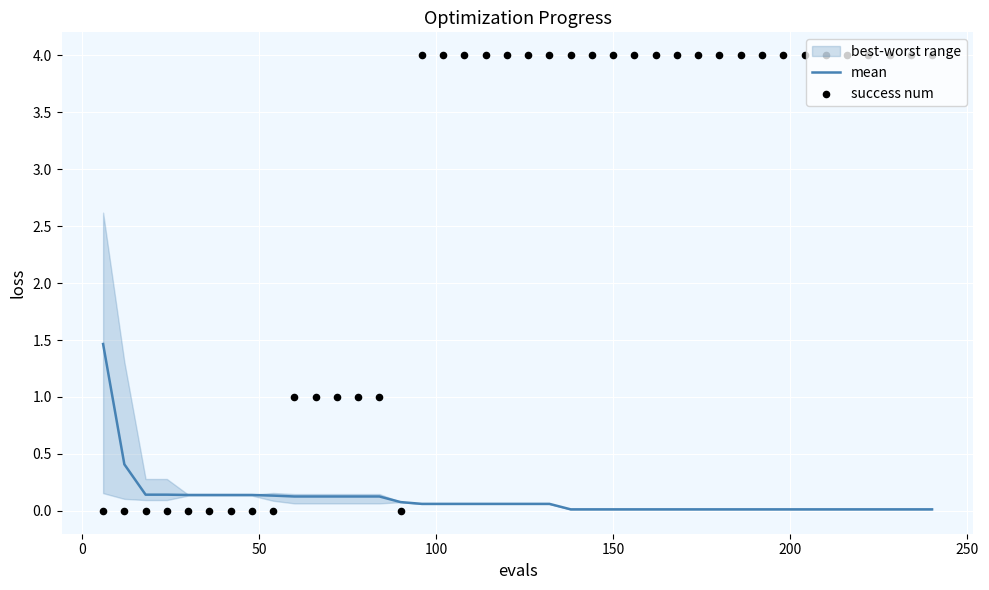

Which series has the largest total across all categories?

success num